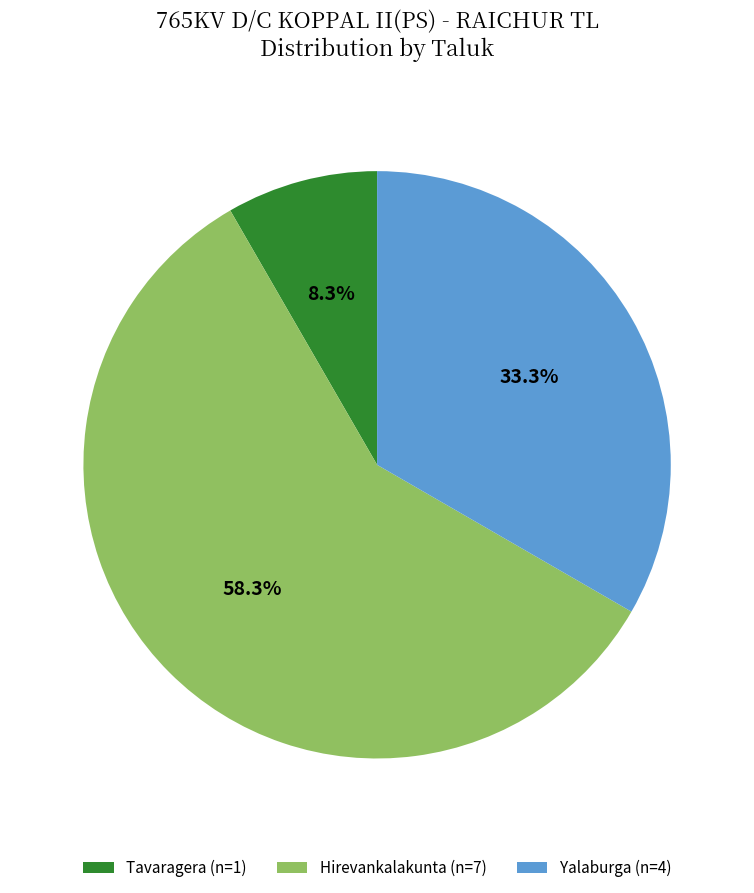

To the nearest percent, what is the difference between the largest and smallest slice percentages?

50%